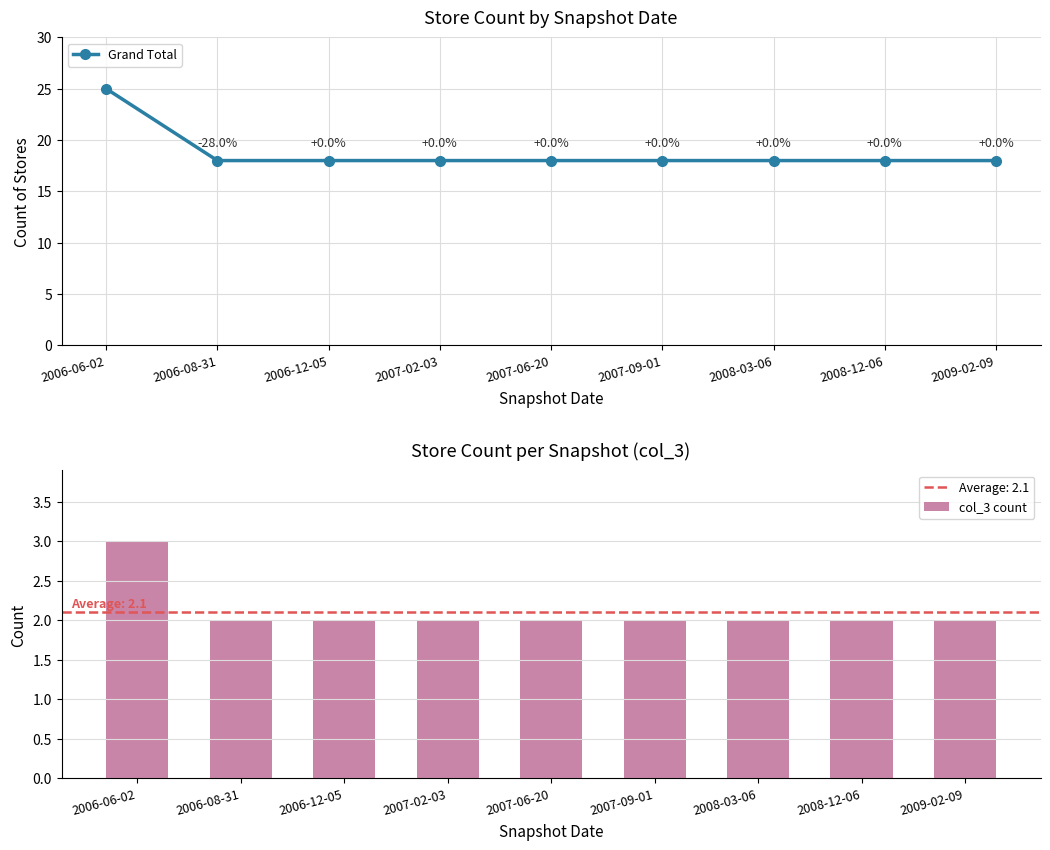

What position from the left is 2006-08-31?

2